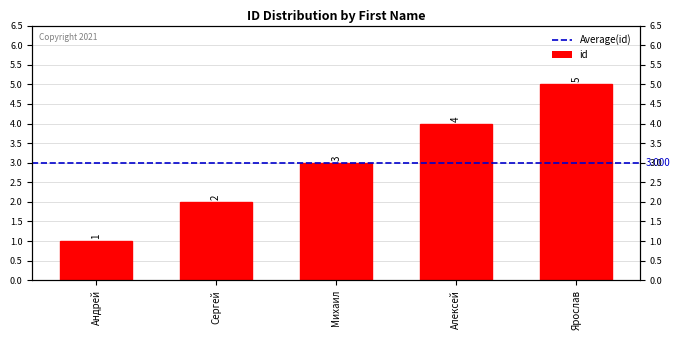

What is the change in value from Сергей to Михаил?

+1